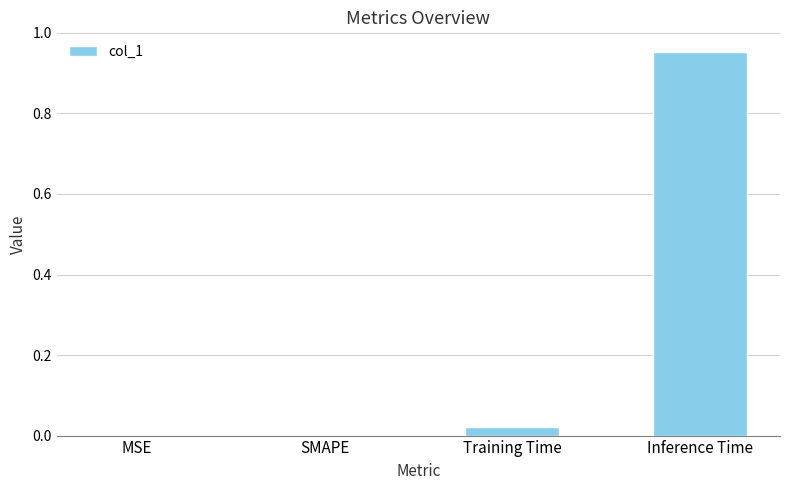

Which has a higher value, SMAPE or Training Time?

Training Time